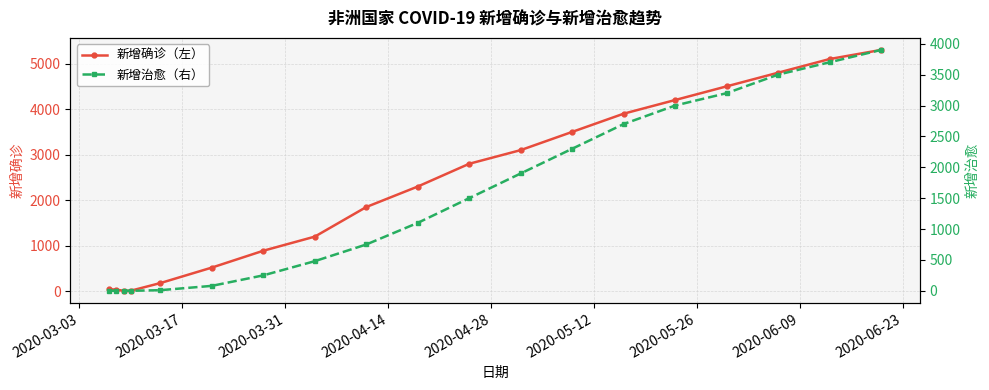

What is the difference between the second highest and second lowest values in the 新增治愈（右） series?

3700